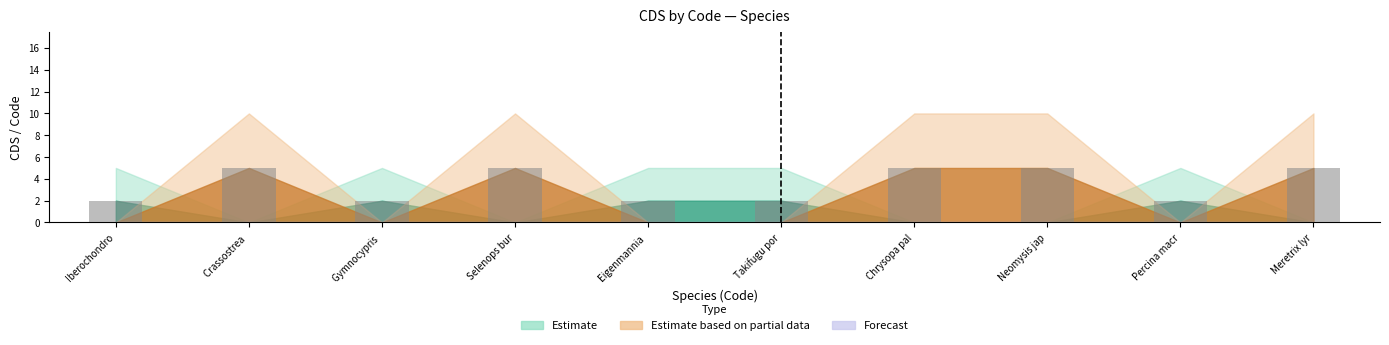

Reading left to right, list all the values displayed in this chart.

Iberochondro=2	Crassostrea =5	Gymnocypris =2	Selenops bur=5	Eigenmannia =2	Takifugu por=2	Chrysopa pal=5	Neomysis jap=5	Percina macr=2	Meretrix lyr=5